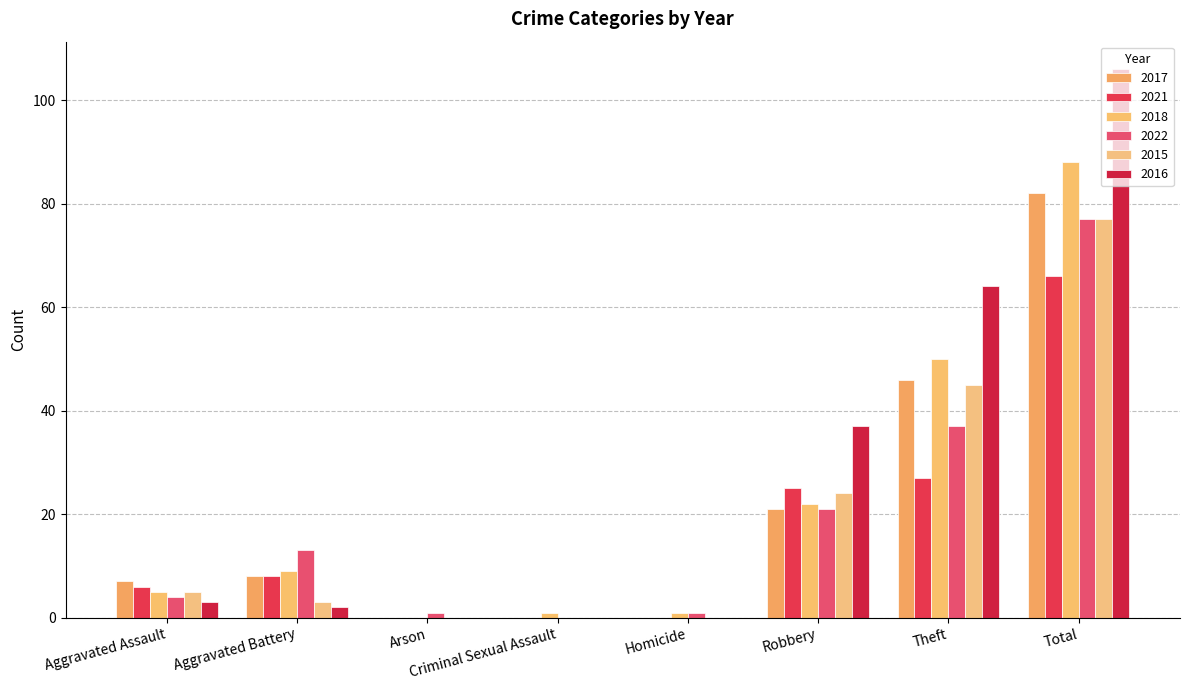

What is the value of the 2015 bar at the 6th from the left?

24